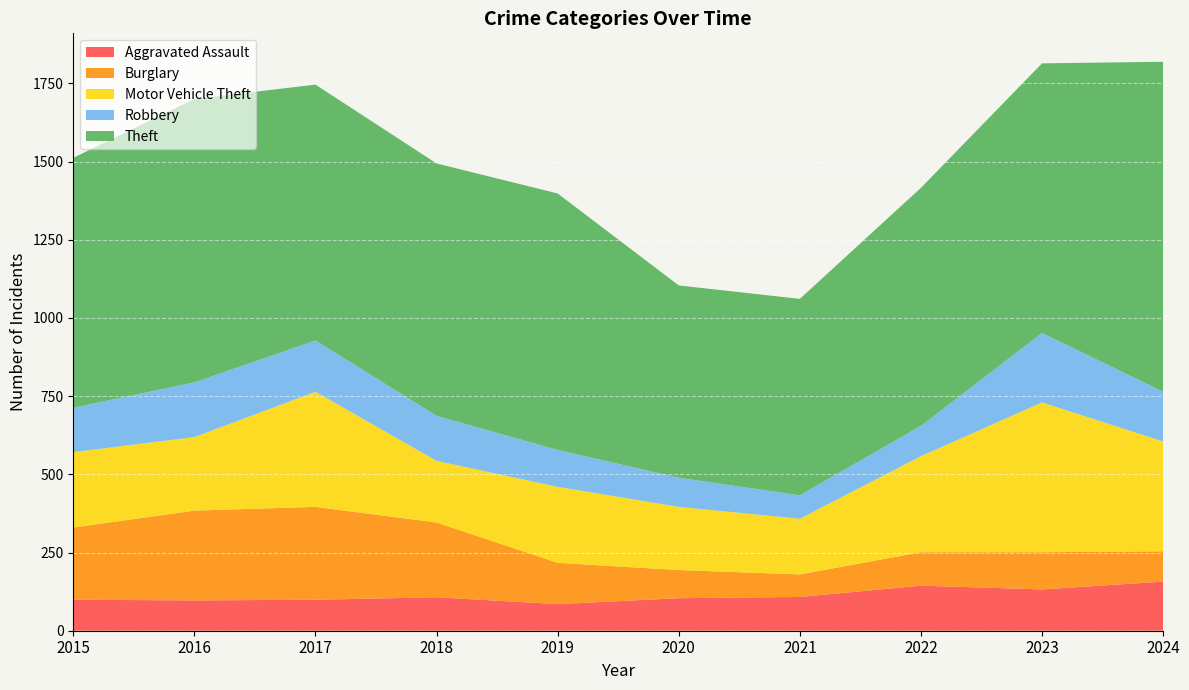

Reading left to right, what are all the values shown in this chart?

Aggravated Assault: 99	97	99	107	85	104	108	144	132	157
Burglary: 231	287	297	239	132	90	72	107	119	97
Motor Vehicle Theft: 241	235	368	197	243	202	178	307	479	351
Robbery: 142	175	164	144	118	93	75	97	222	159
Theft: 799	906	818	807	820	615	628	761	862	1055